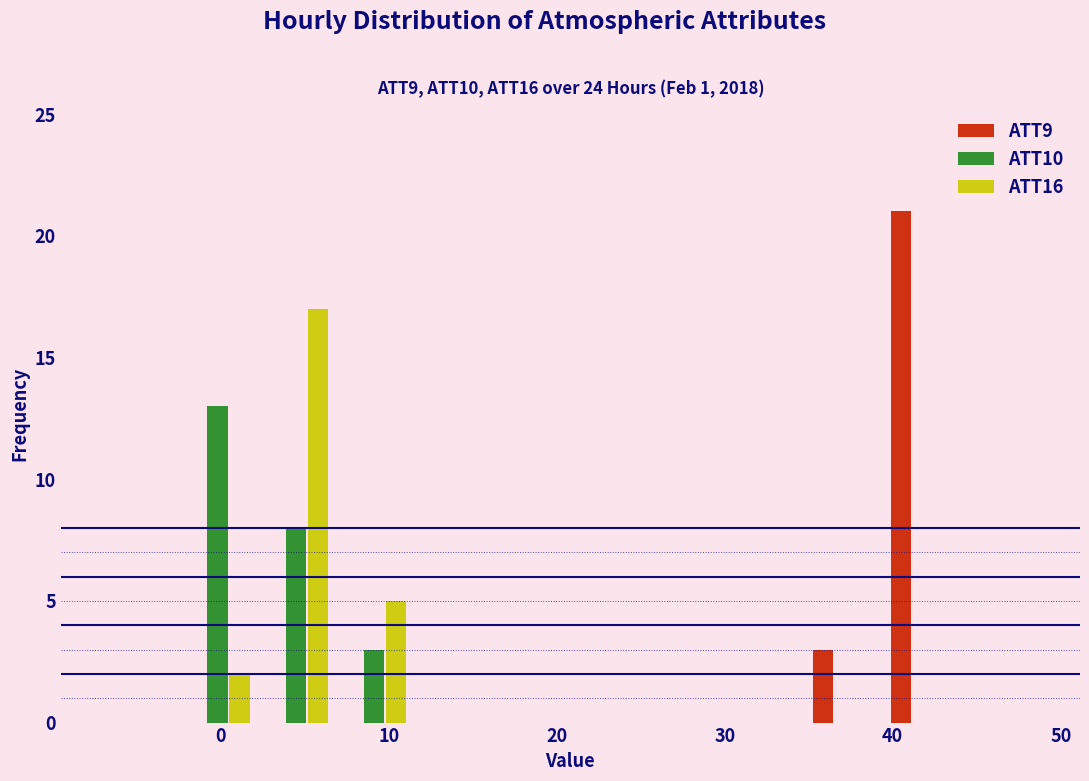

Reading left to right, transcribe this chart: for each range on the x-axis, give the height of each series' bar. Neither the bar edges nor the heights are printed on the chart, so give them approximately, as read against the axes.

-3 to 2: ATT9=0	ATT10=13	ATT16=2
2 to 7: ATT9=0	ATT10=8	ATT16=17
7 to 11: ATT9=0	ATT10=3	ATT16=5
11 to 16: ATT9=0	ATT10=0	ATT16=0
16 to 21: ATT9=0	ATT10=0	ATT16=0
21 to 25: ATT9=0	ATT10=0	ATT16=0
25 to 30: ATT9=0	ATT10=0	ATT16=0
30 to 35: ATT9=0	ATT10=0	ATT16=0
35 to 39: ATT9=3	ATT10=0	ATT16=0
39 to 44: ATT9=21	ATT10=0	ATT16=0